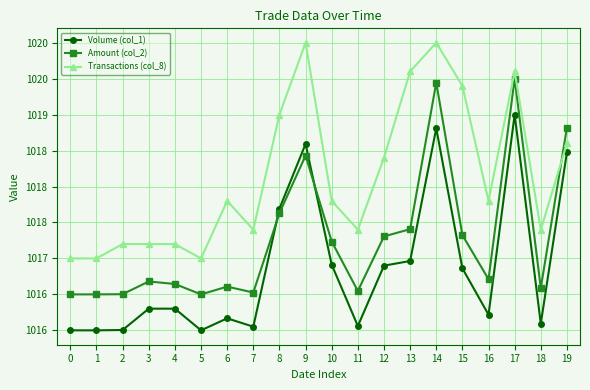

Which series has the largest total across all categories?

Transactions (col_8)